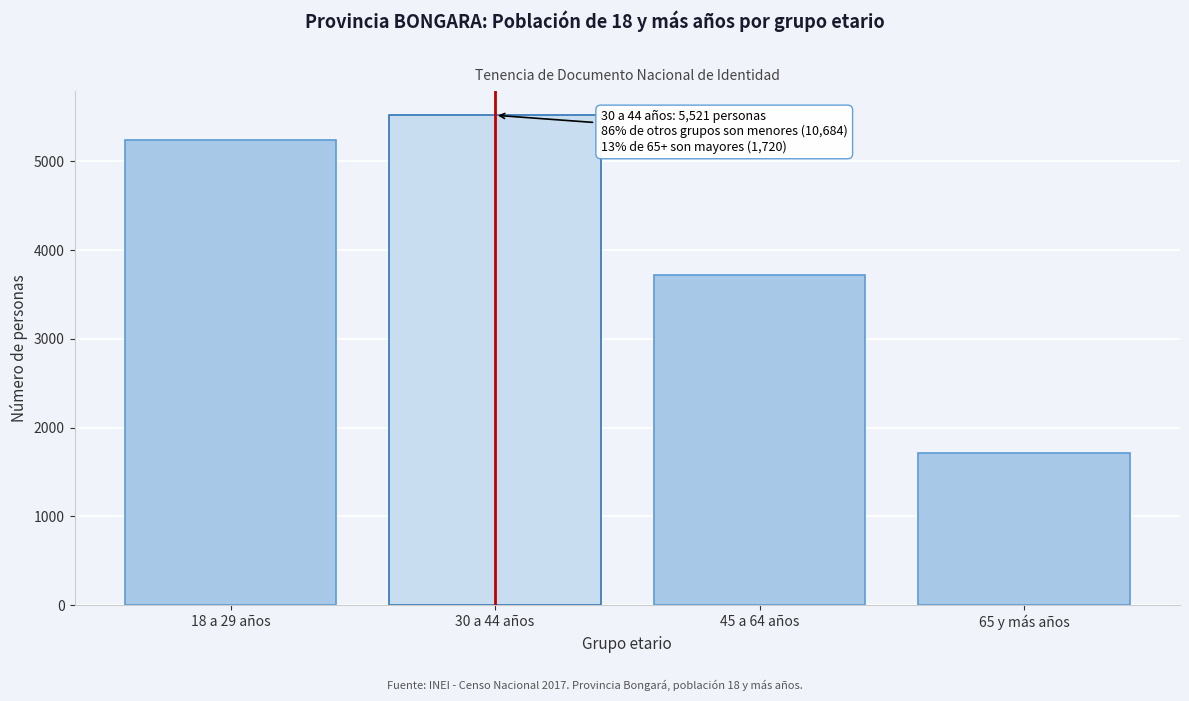

Reading left to right, extract all data points from this chart.

18 a 29 años=5240	30 a 44 años=5521	45 a 64 años=3724	65 y más años=1720